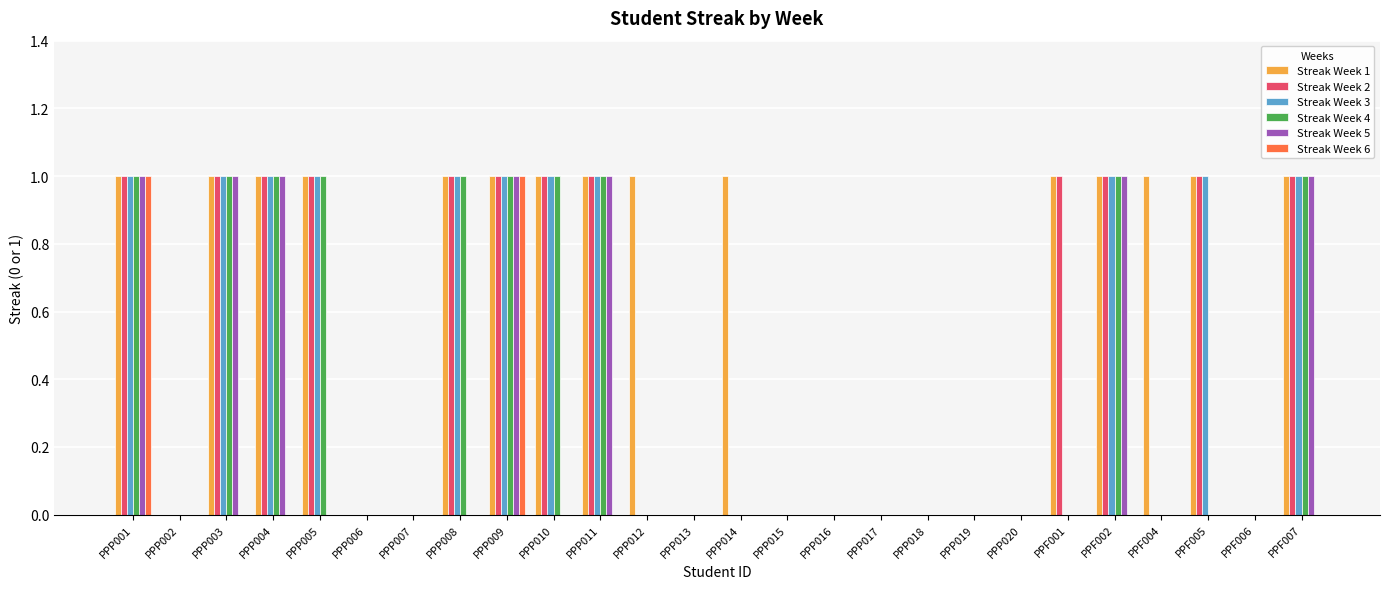

True or false: Streak Week 6 has a value of 1 at PPP006.

False